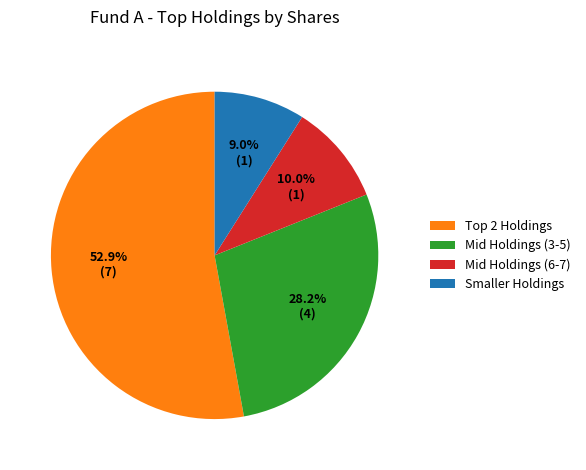

Which category has the biggest portion of the pie?

Top 2 Holdings